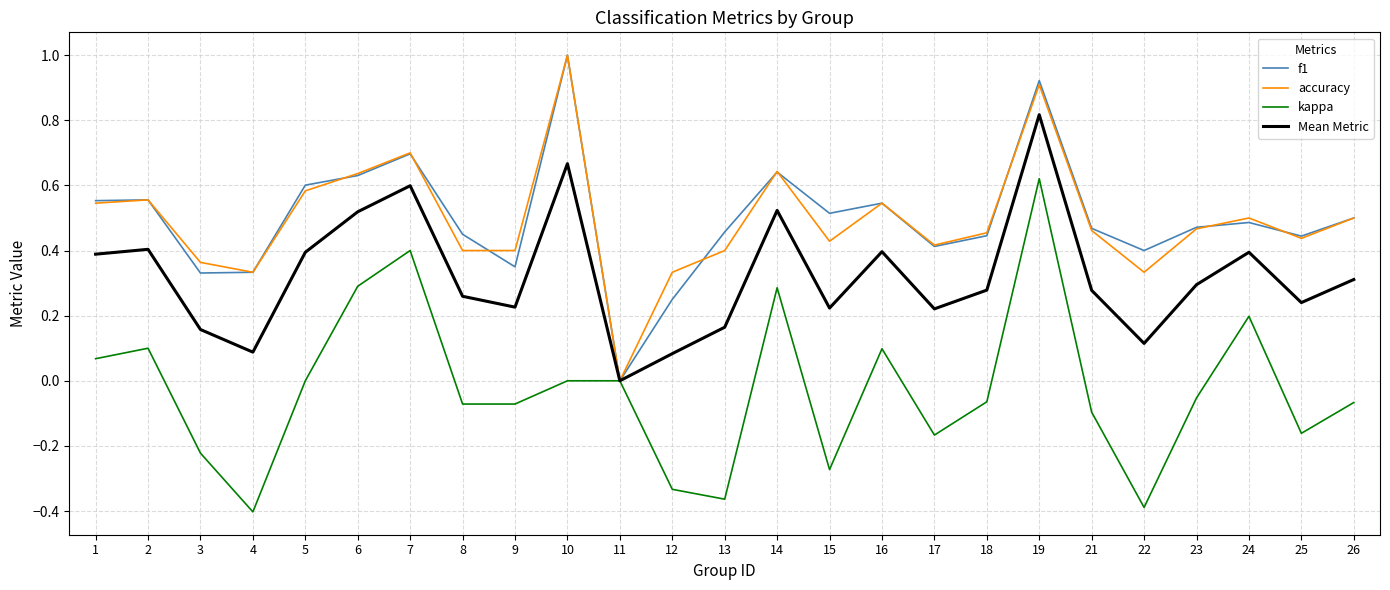

Between 17 and 23, which series saw the biggest shift?

kappa